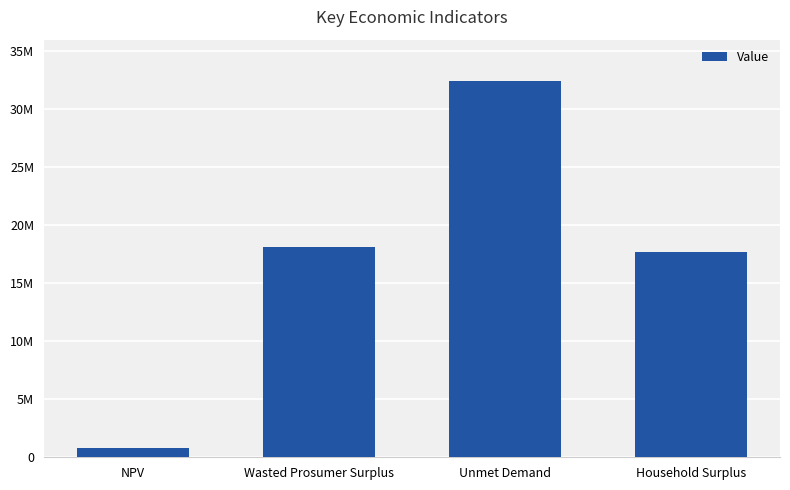

At which category does the chart reach its minimum across all series?

NPV